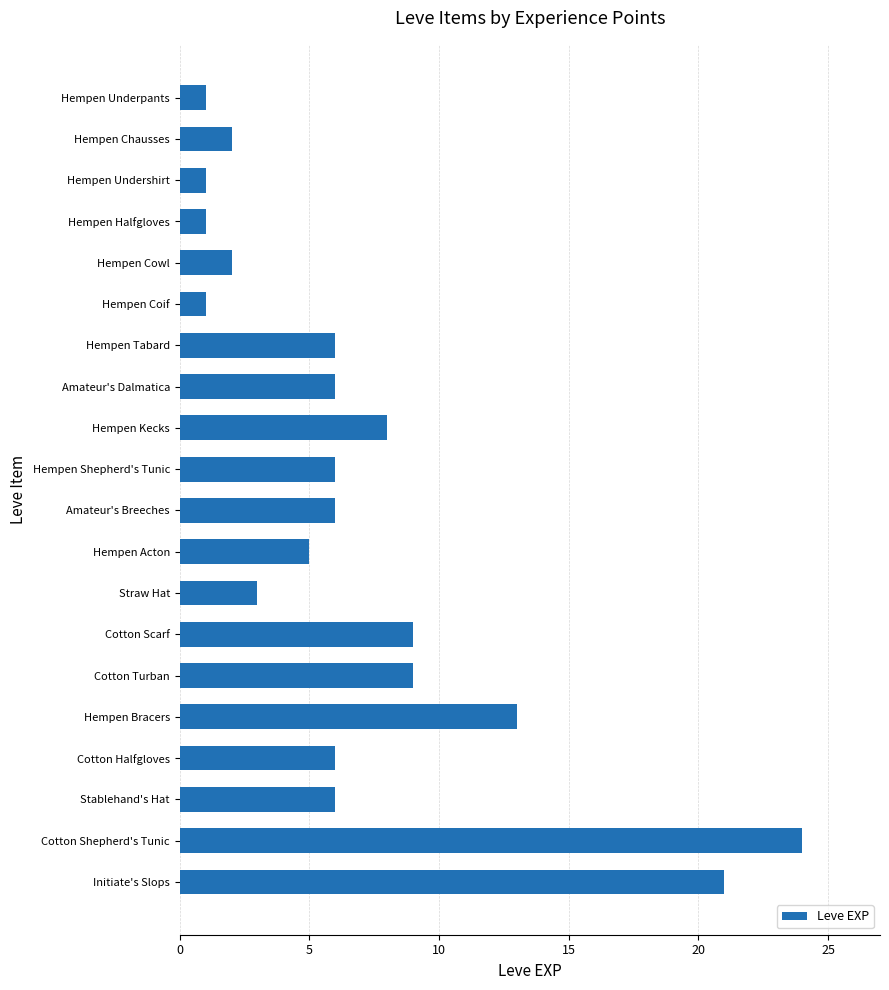

Count the number of categories in the chart.

20